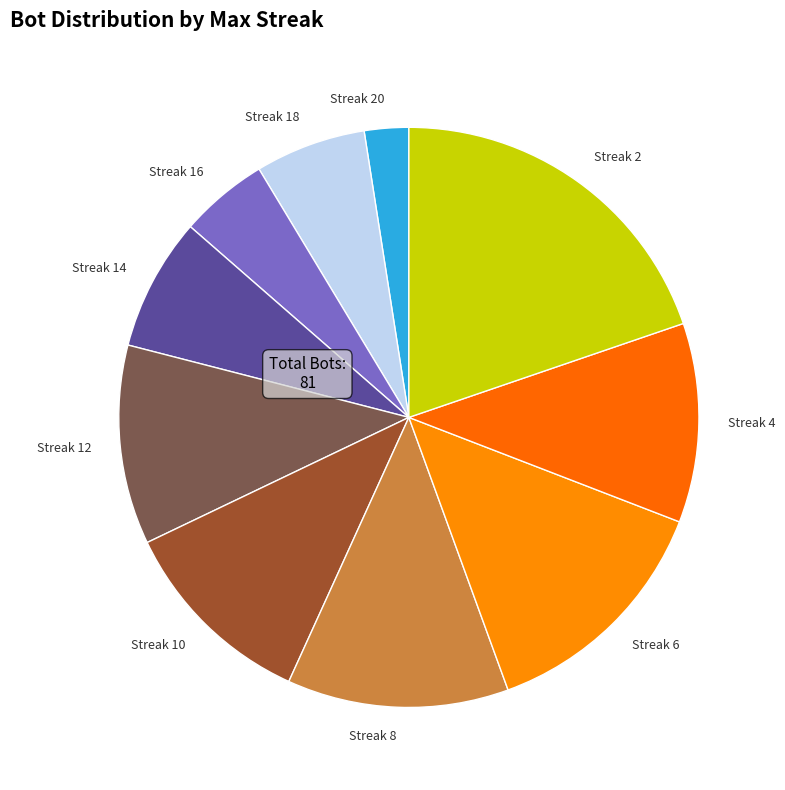

Do Streak 6 and Streak 20 together represent more than half of the pie?

No